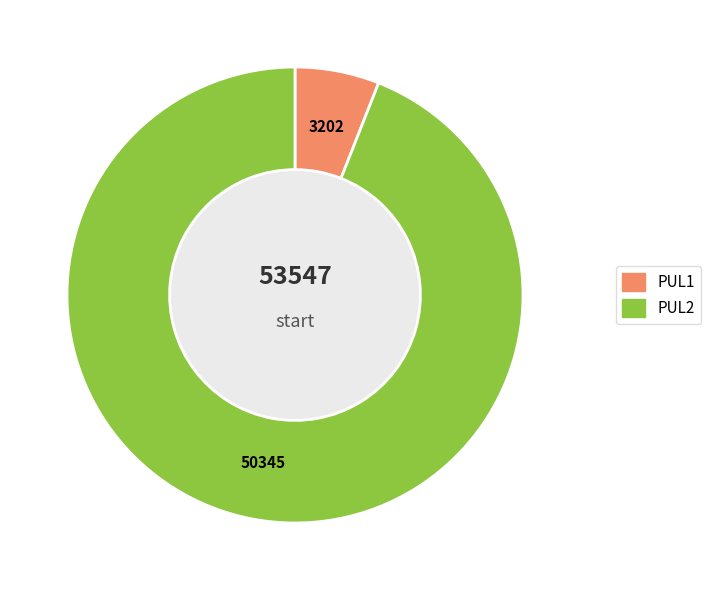

The PUL2 slice represents 99% of the pie. True or false?

False